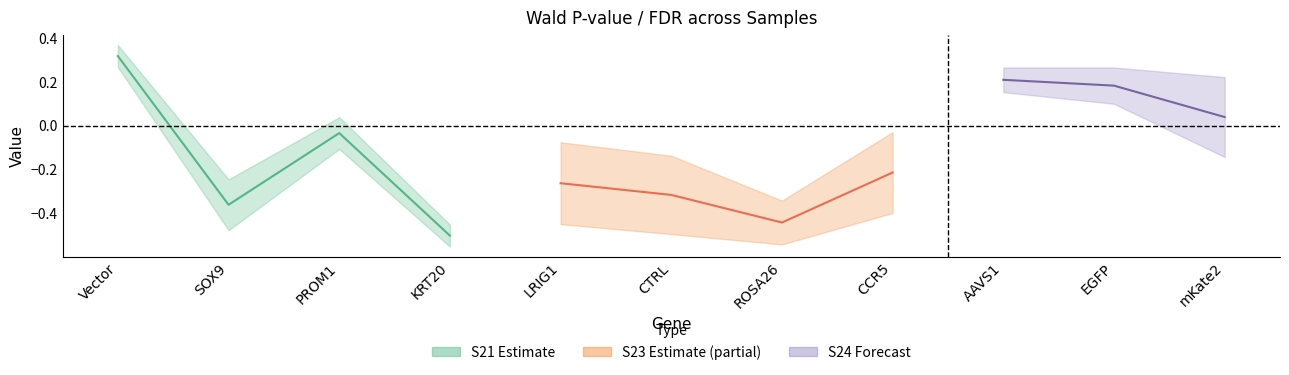

What is the difference between the second highest and second lowest values in the S24_MNSC503_F8|wald-fdr series?

0.2